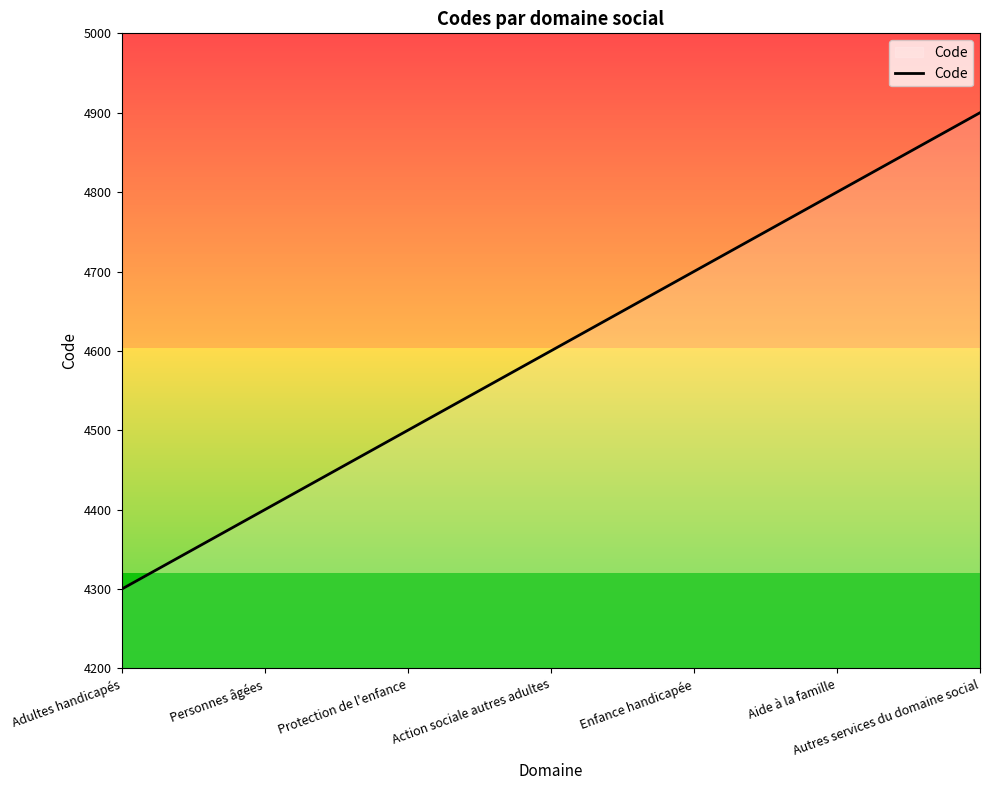

What is the difference between the maximum and minimum values?

600